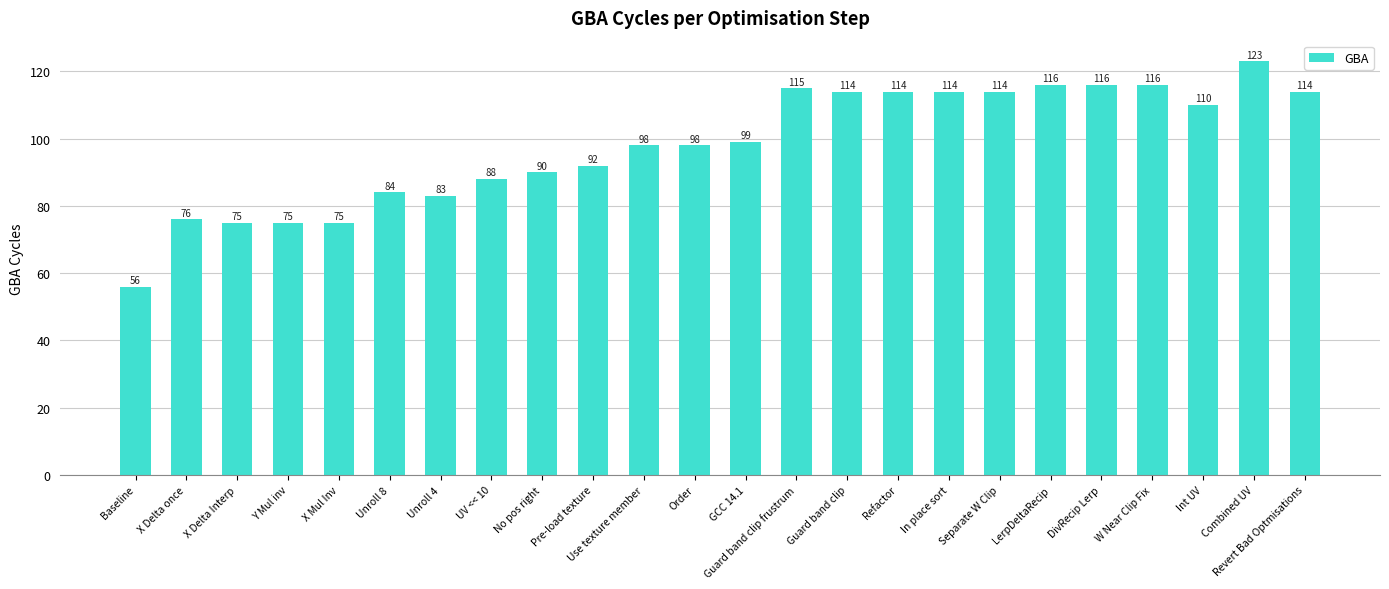

True or false: the data shows 56 at Baseline.

True